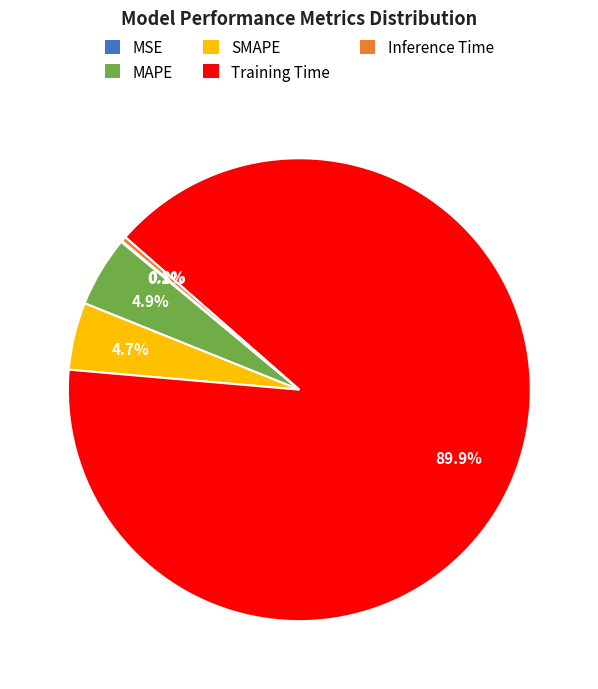

What is the majority slice?

Training Time